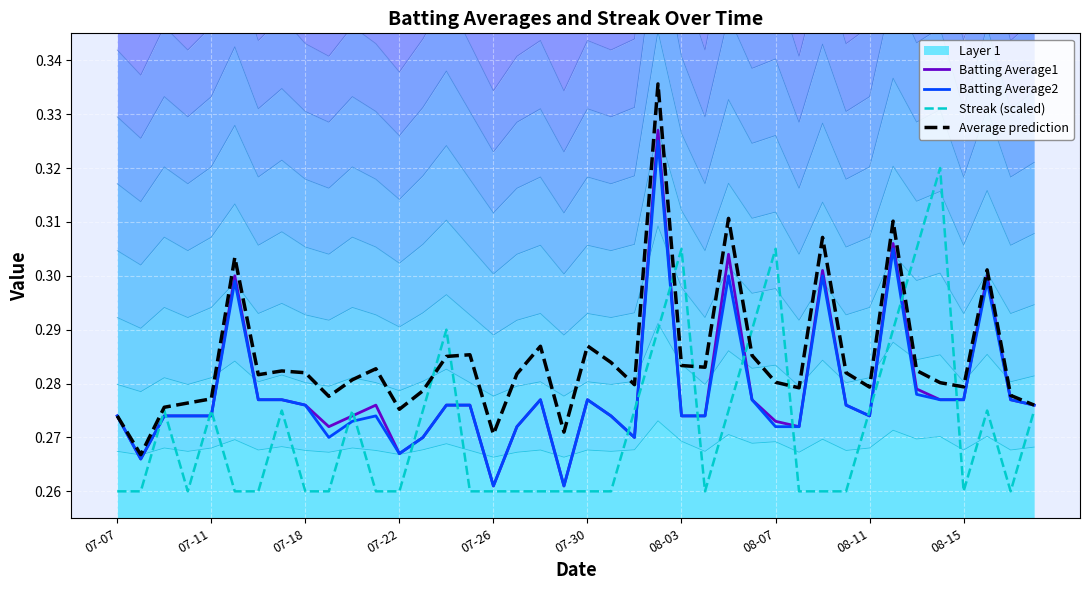

What is the maximum value for Average prediction?

0.3